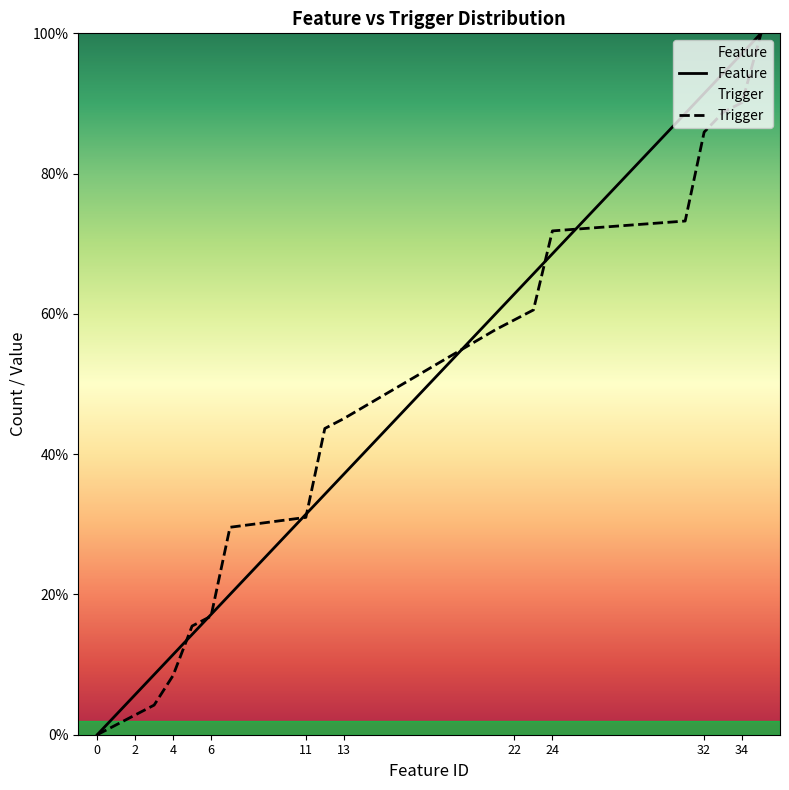

List the series in order of their peak value, highest first.

Feature, Trigger